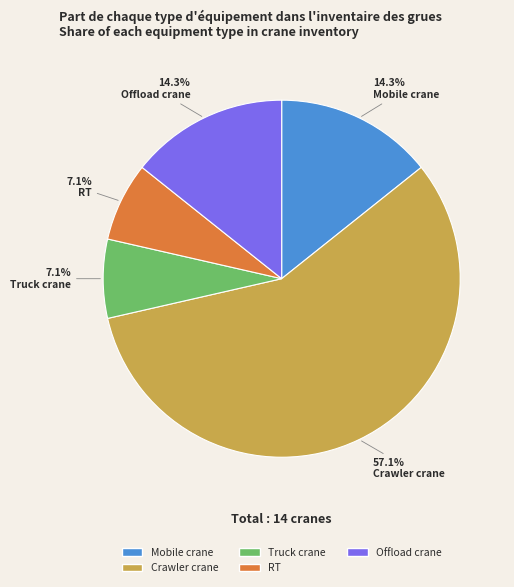

To the nearest percent, what percentage of the pie is Offload crane?

14%